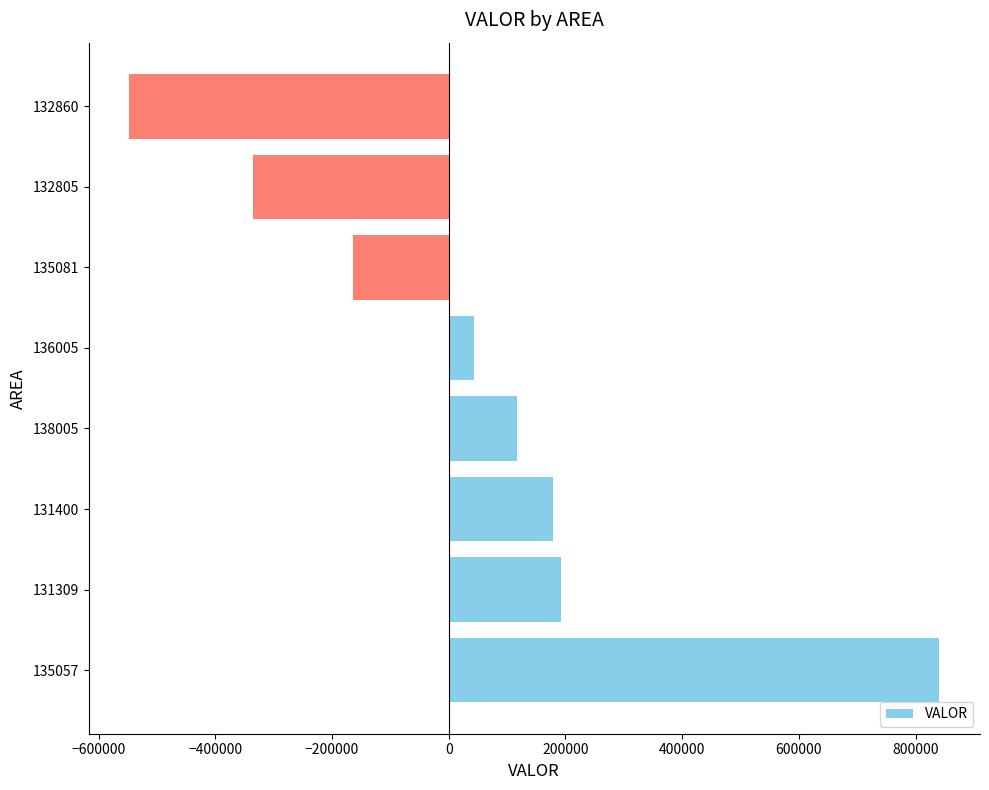

Reading bottom to top, list all the values displayed in this chart.

840992	192336	178940	117283	42917	-163967	-336250	-547732